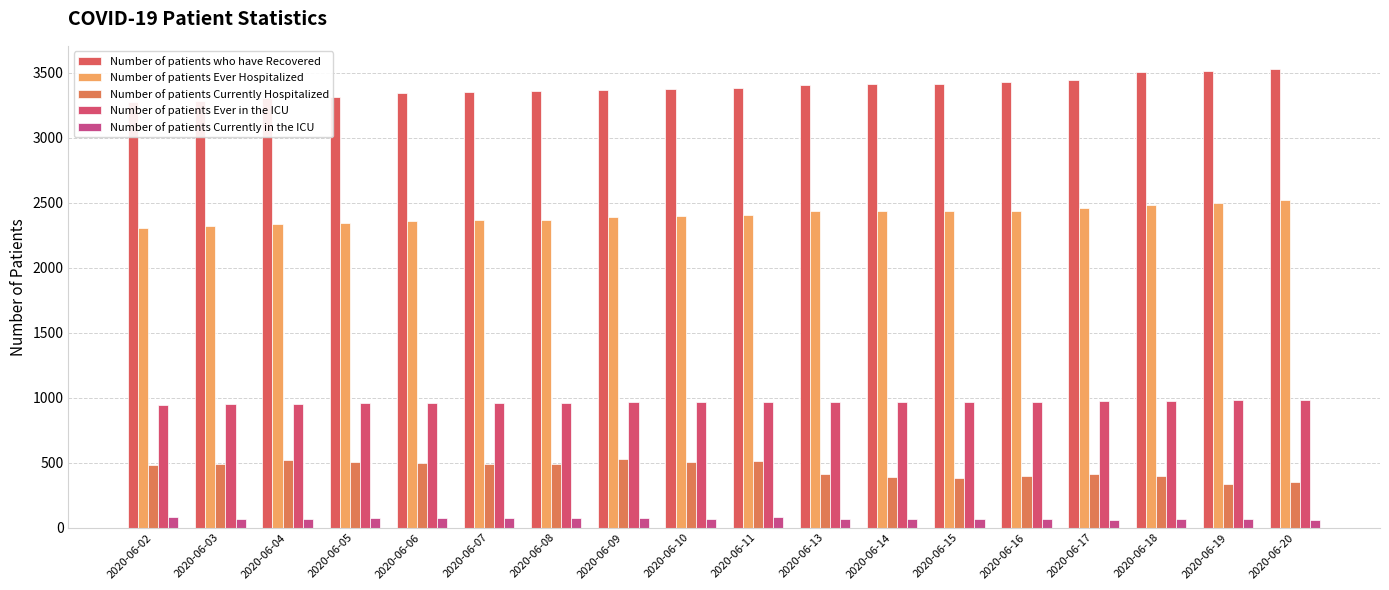

How many values in the Number of patients Ever Hospitalized series are below 2406?

9